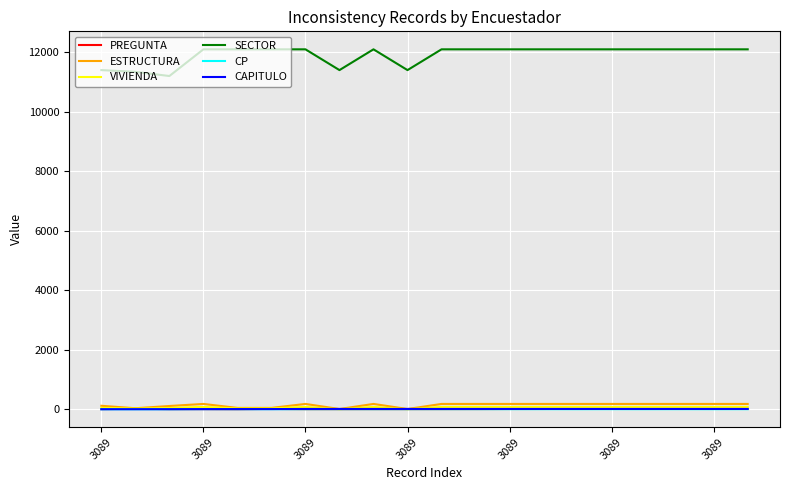

True or false: SECTOR and CP intersect in this chart.

False